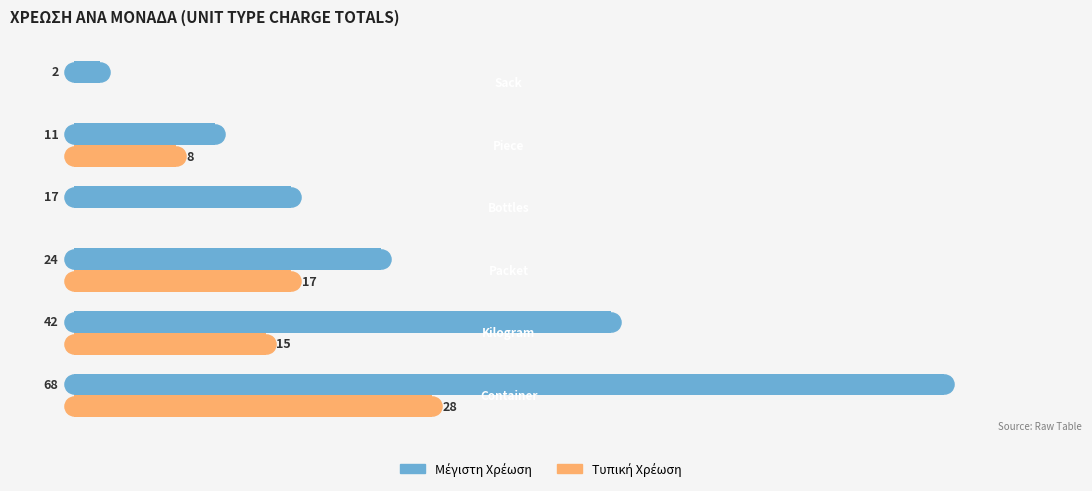

Which series has the largest total across all categories?

Μέγιστη Χρέωση